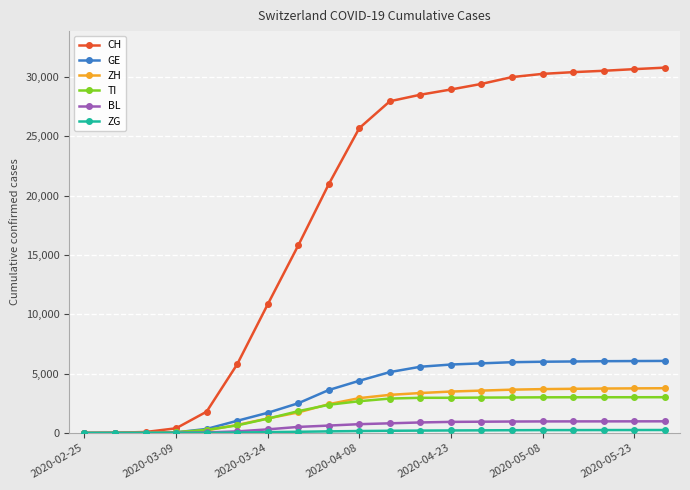

Count the number of categories in the chart.

20